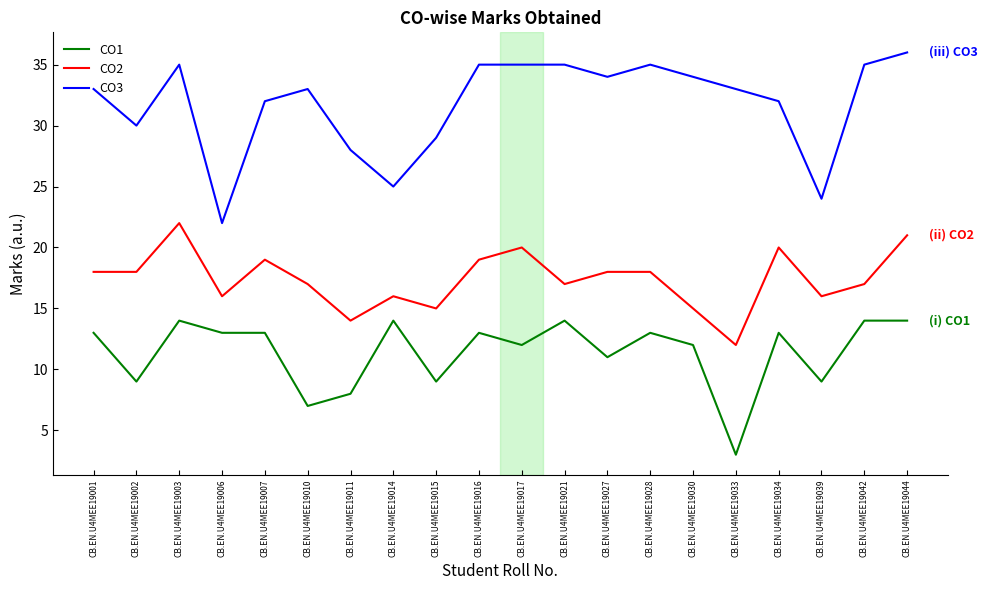

True or false: CO3 and CO1 cross at least once.

False